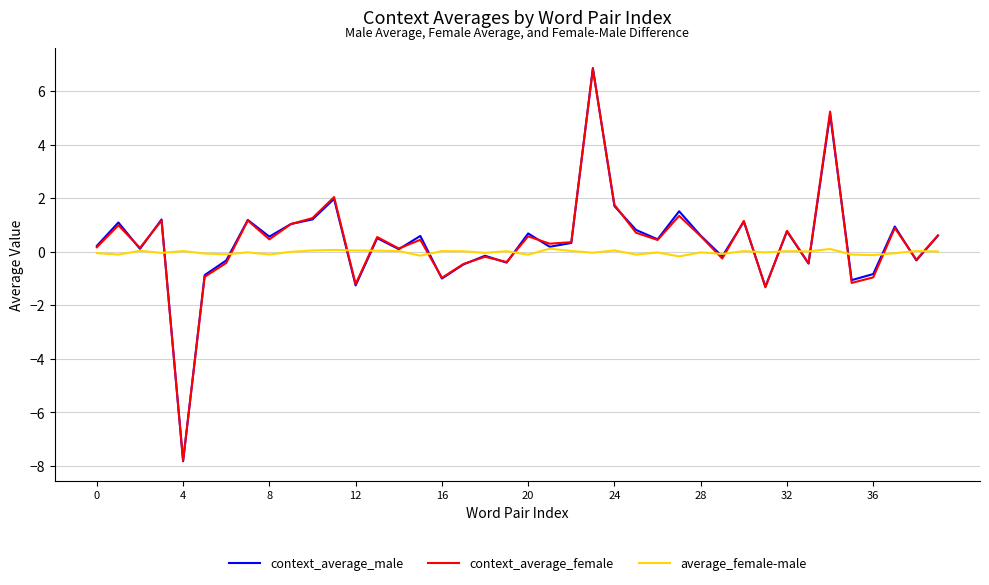

Which series has the widest spread of values?

context_average_male